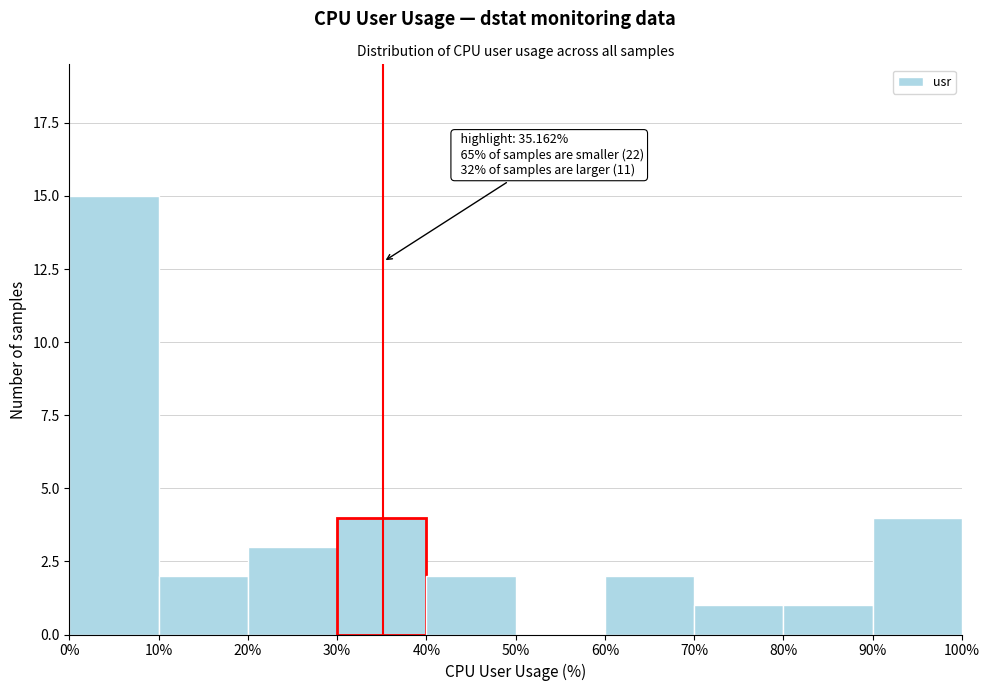

Which range on the x-axis has the tallest bar?

0% to 10%